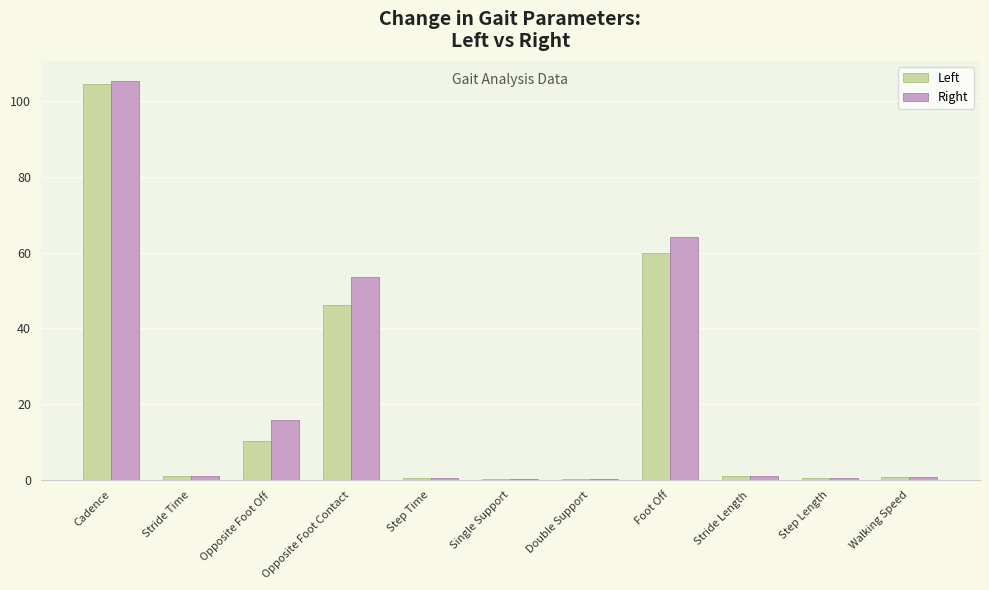

What are all the series names shown in the legend?

Left, Right